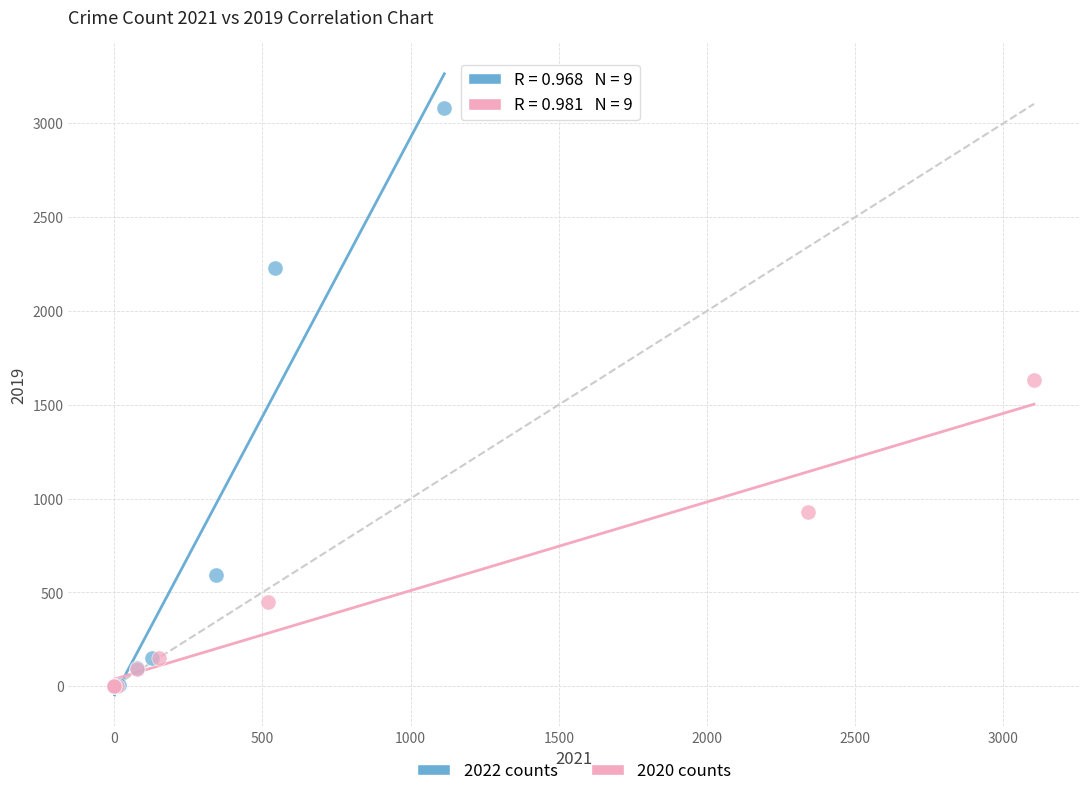

Which series has the largest Y range (max minus min)?

2022 counts